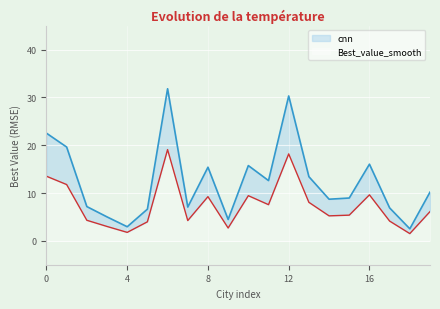

Which series has the largest total across all categories?

cnn